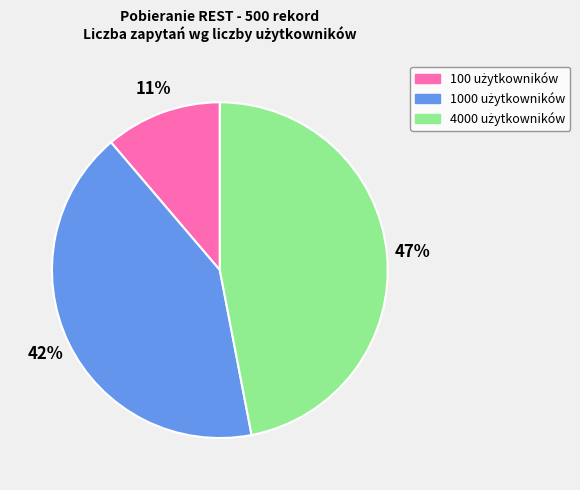

Does any single category account for the majority?

No